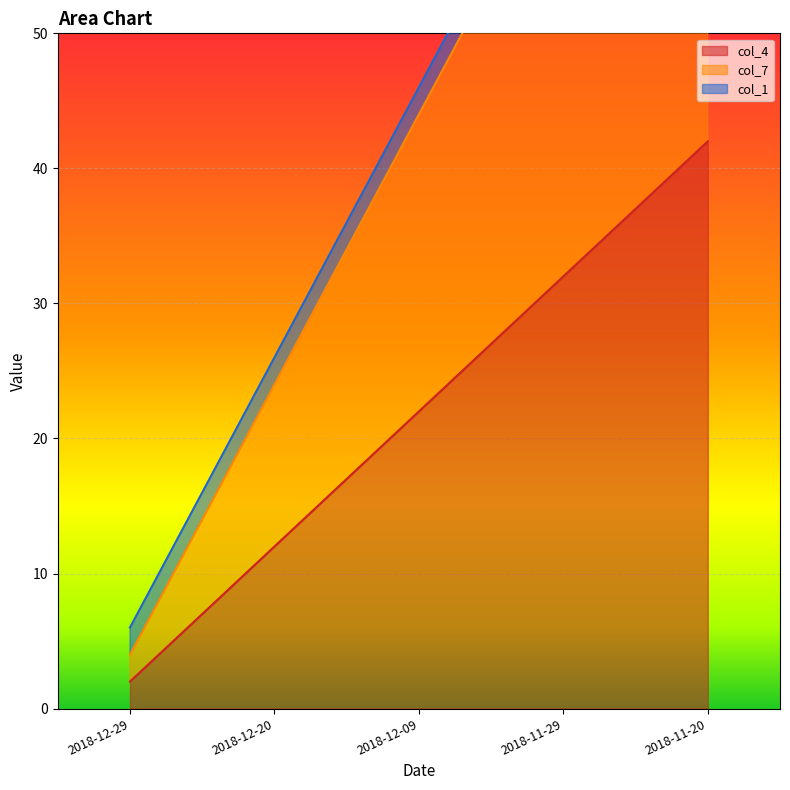

What is the label of the 1st point from the left?

2018-12-29